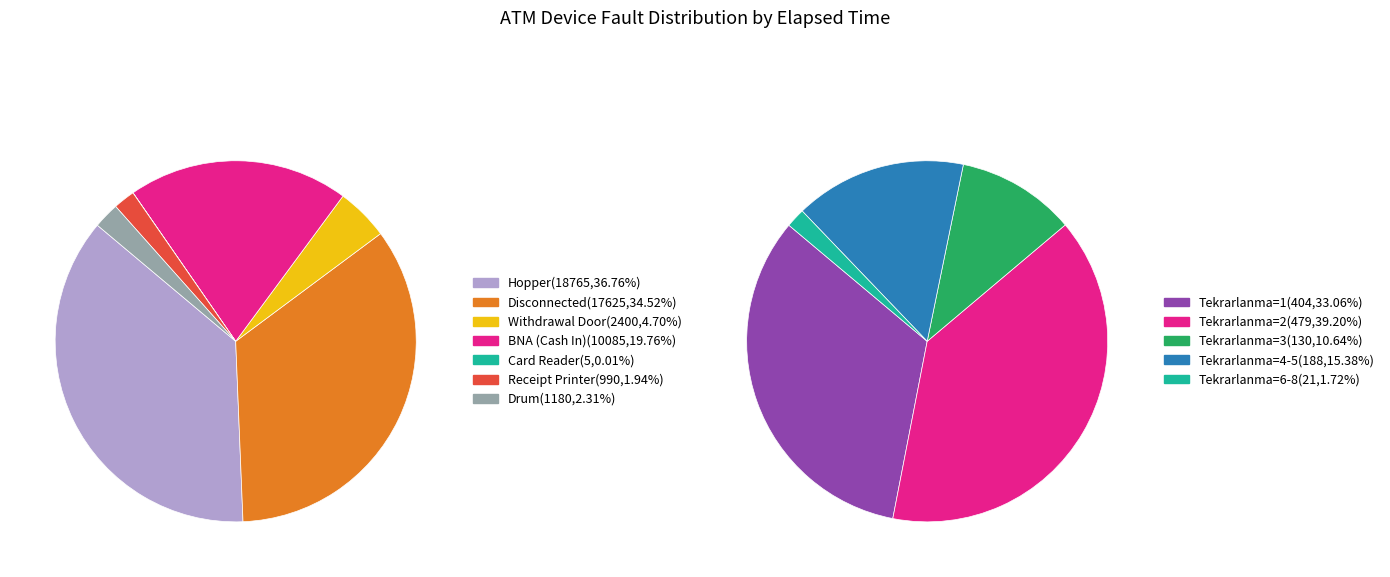

To the nearest percent, what is the difference between the Receipt Printer and Hopper slice percentages?

35%